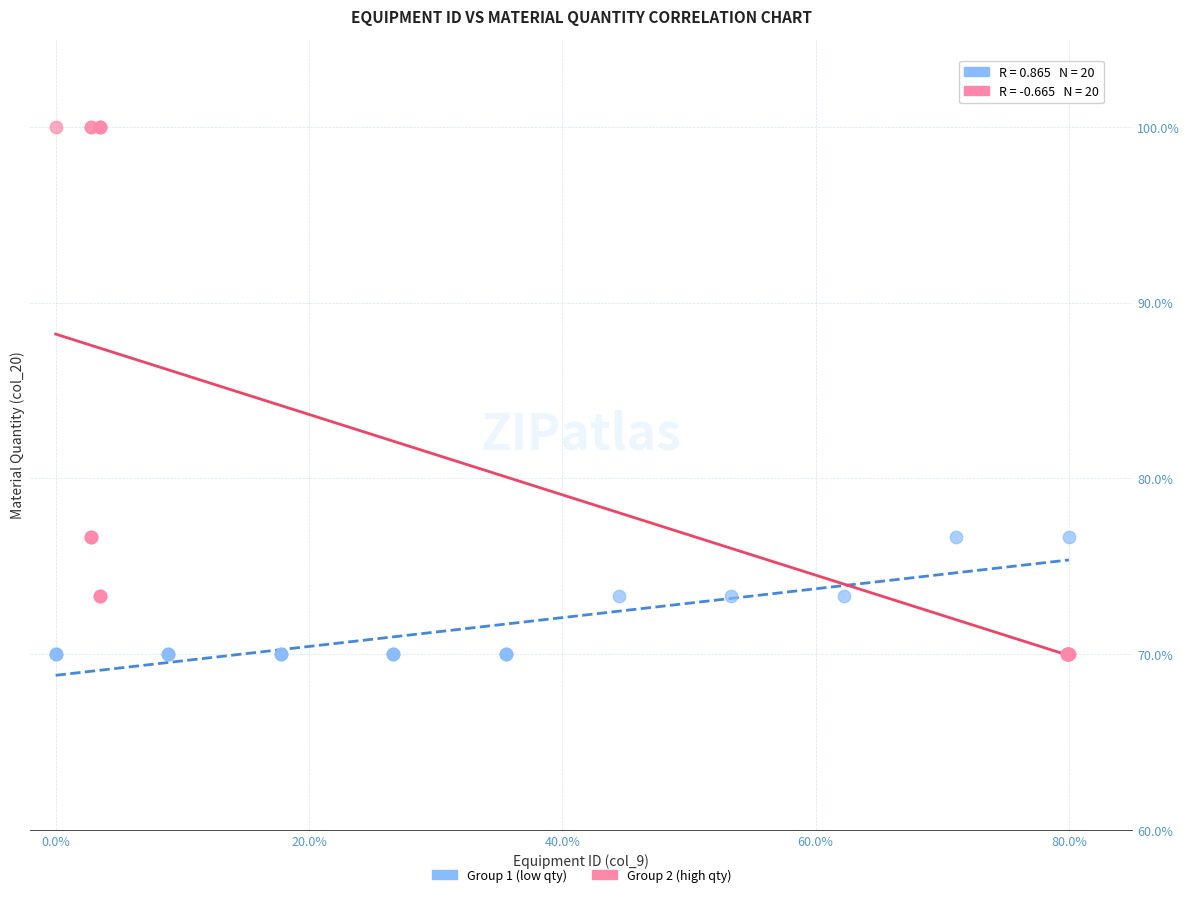

What are all the series names shown in the legend?

Group 1 (low qty), Group 2 (high qty)